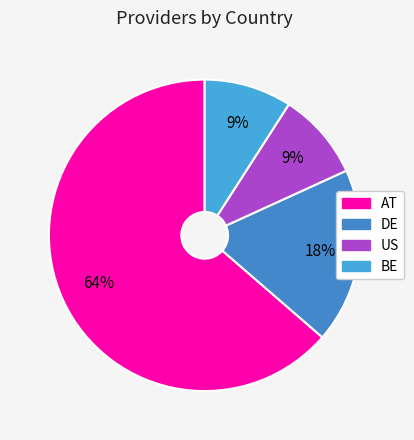

Count the number of slices in the pie.

4